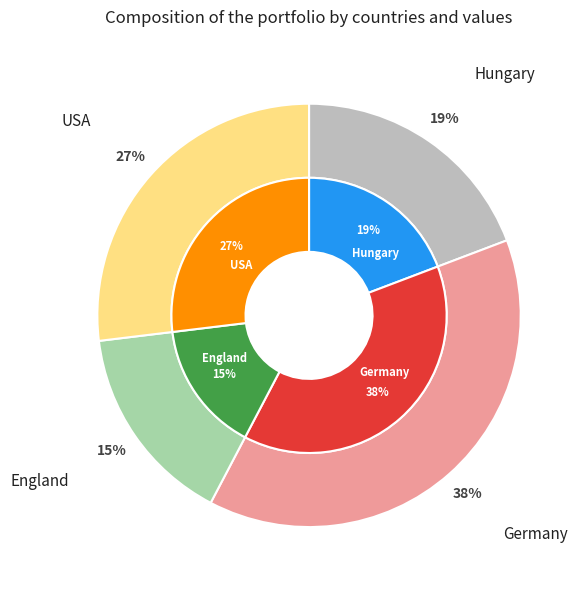

To the nearest percent, what is the difference between the largest and smallest slice percentages?

23%